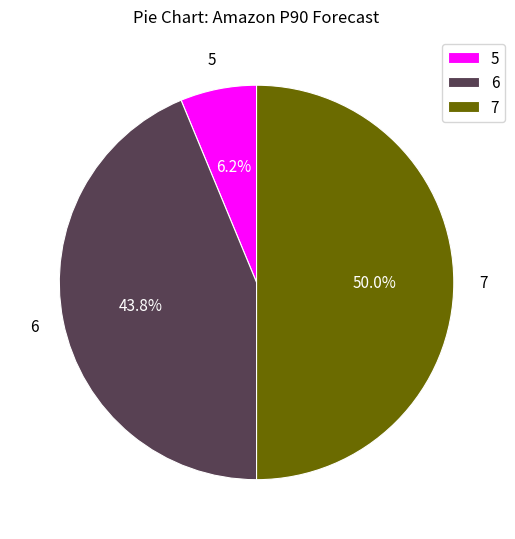

Count the number of slices in the pie.

3